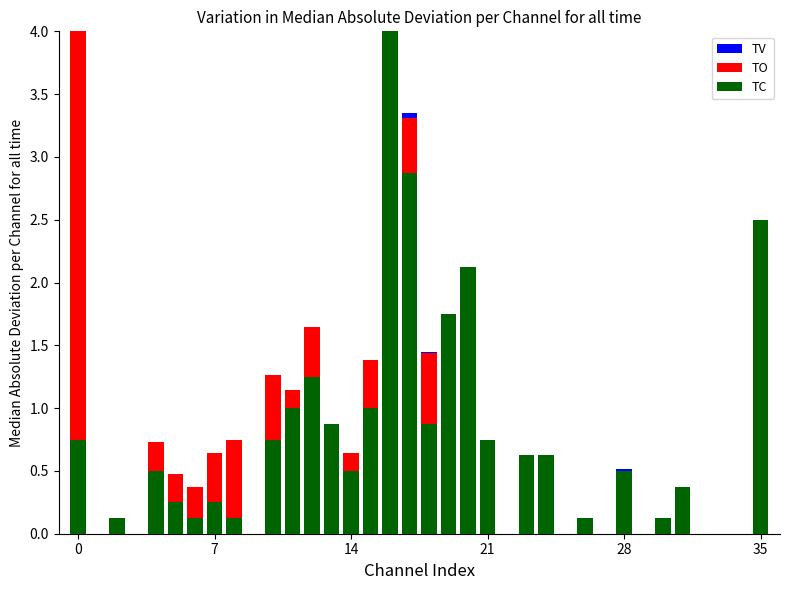

True or false: TV has a value of 1.9 at 7.

False